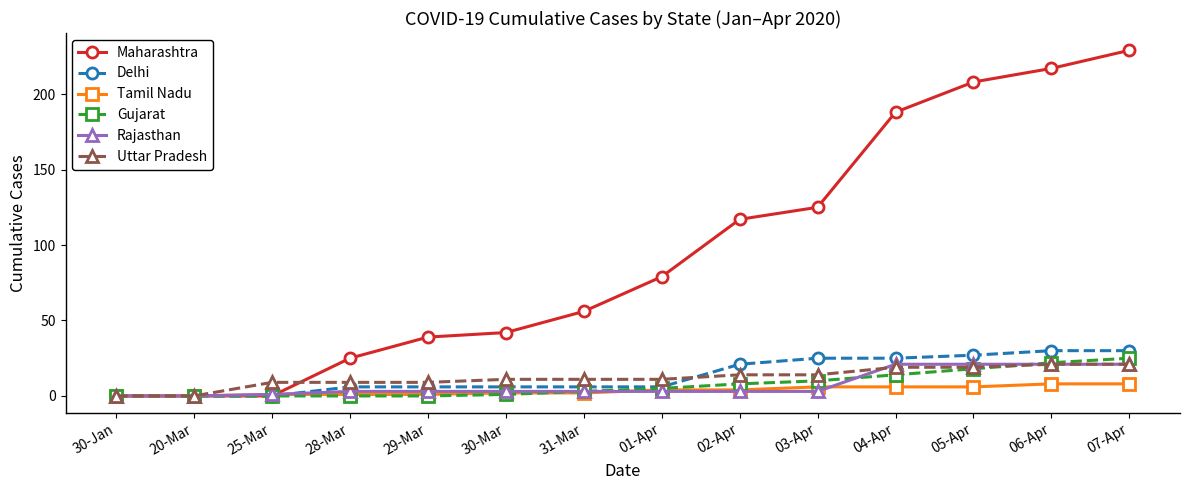

How many lines are shown in the chart?

6